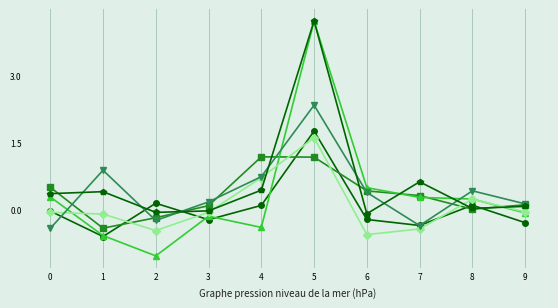

How many lines are shown in the chart?

6